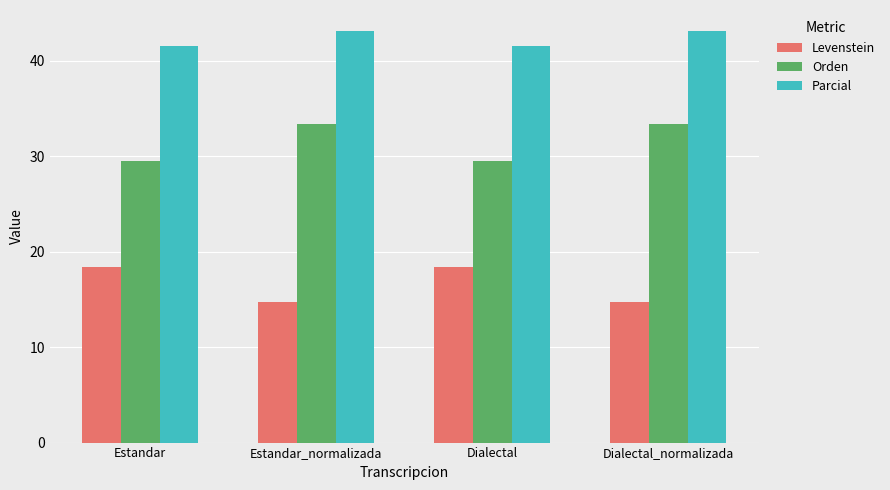

Reading left to right, what are all the values shown in this chart?

Levenstein: 18.4	14.7	18.4	14.7
Orden: 29.5	33.3	29.5	33.3
Parcial: 41.5	43.1	41.5	43.1